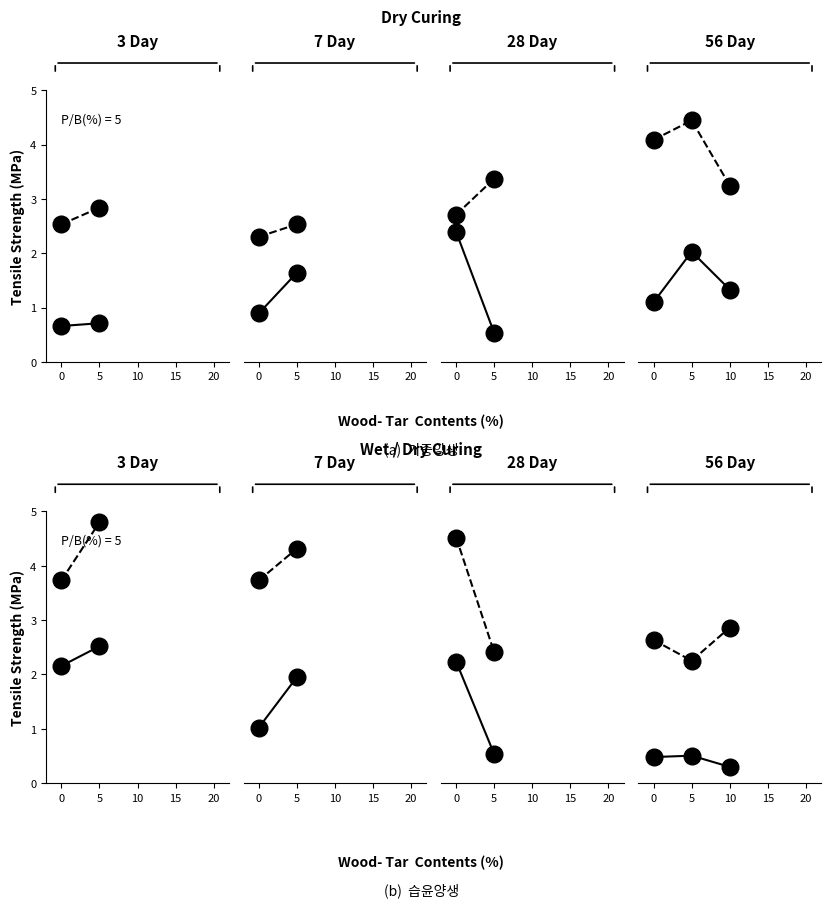

At which label does col_1 reach its minimum?

10